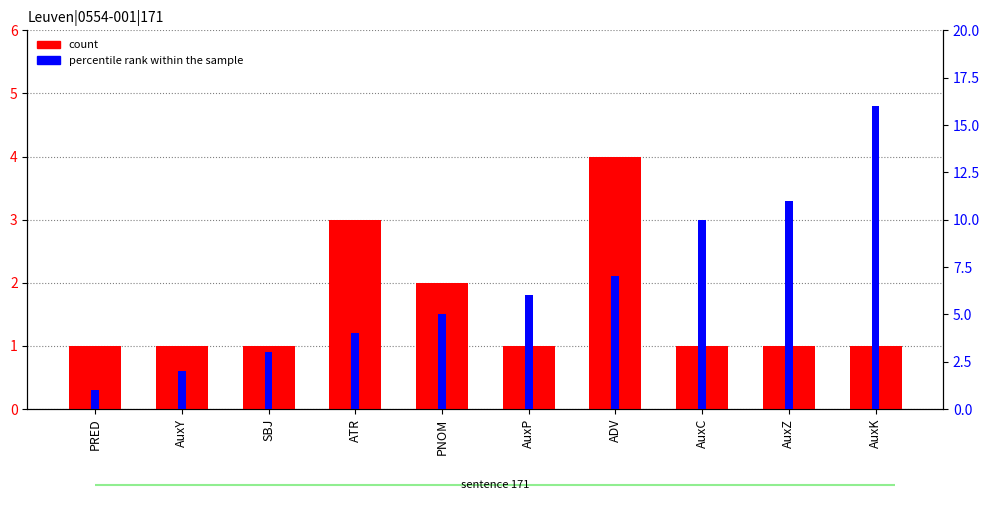

What is the spread (max minus min) of values at AuxZ?

10